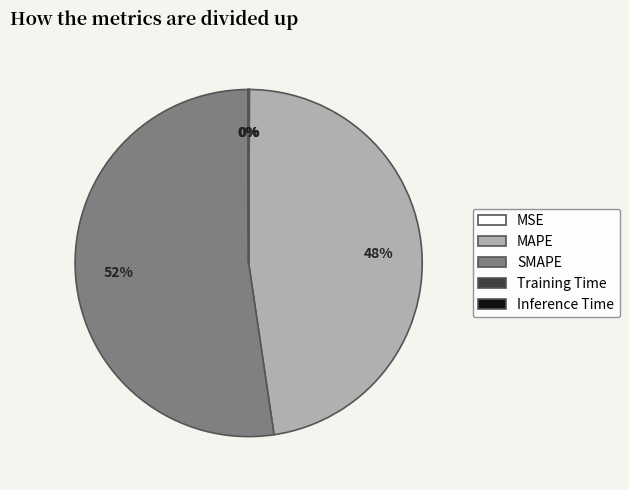

To the nearest percent, what is the difference between the largest and smallest slice percentages?

52%